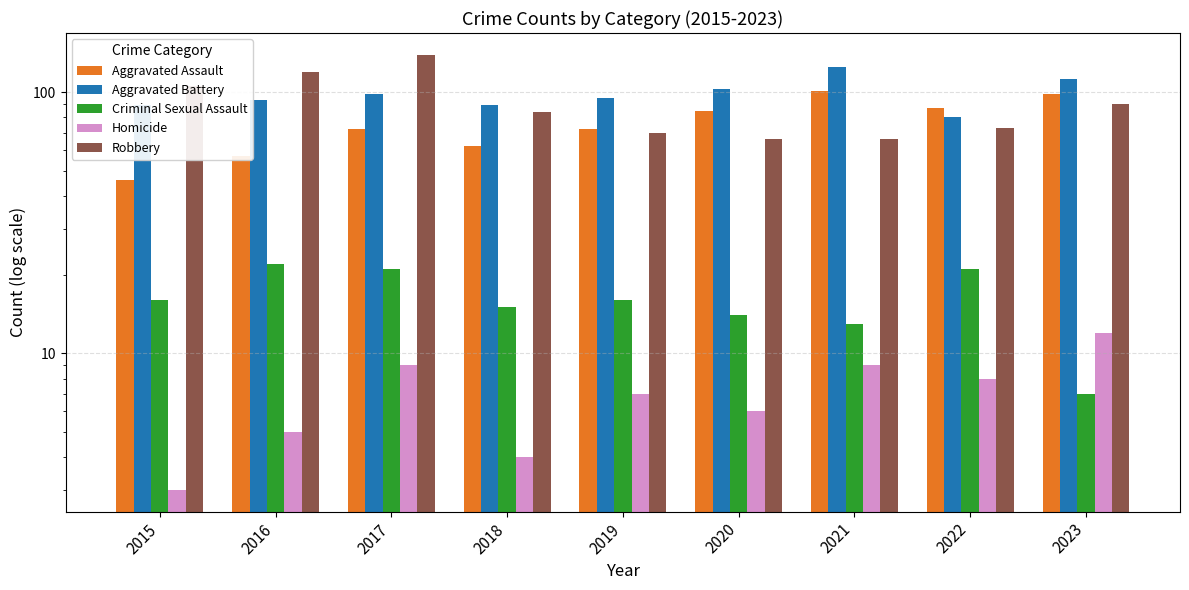

The value of Aggravated Assault at 2015 is 46. True or false?

True